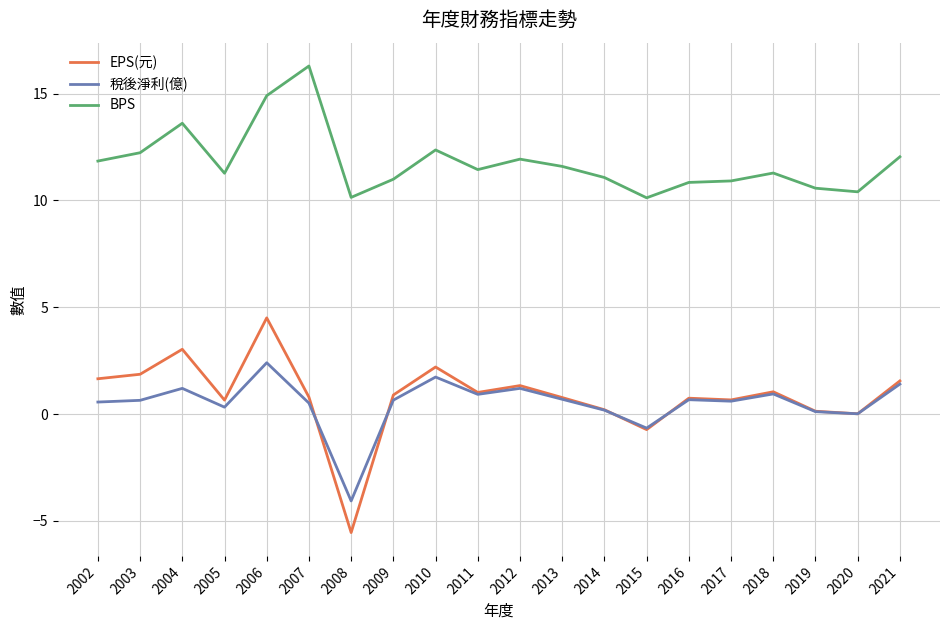

True or false: BPS has more than 2 points higher than both neighbors.

True